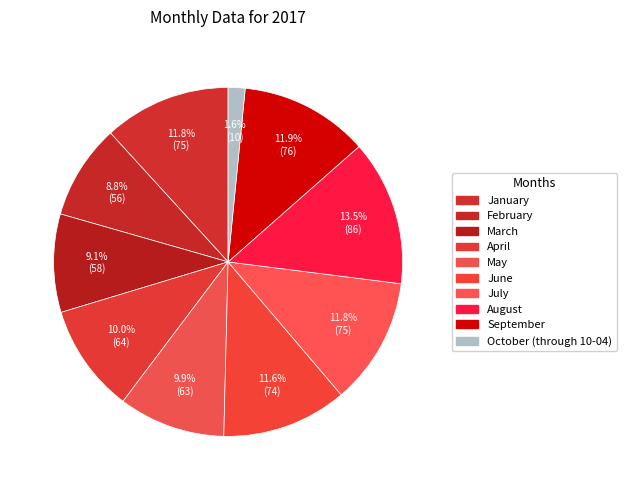

Count the number of slices in the pie.

10